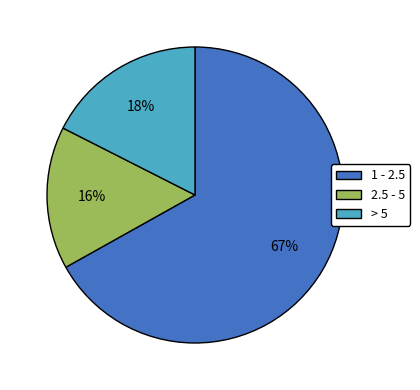

Which category has the smallest portion of the pie?

2.5 - 5